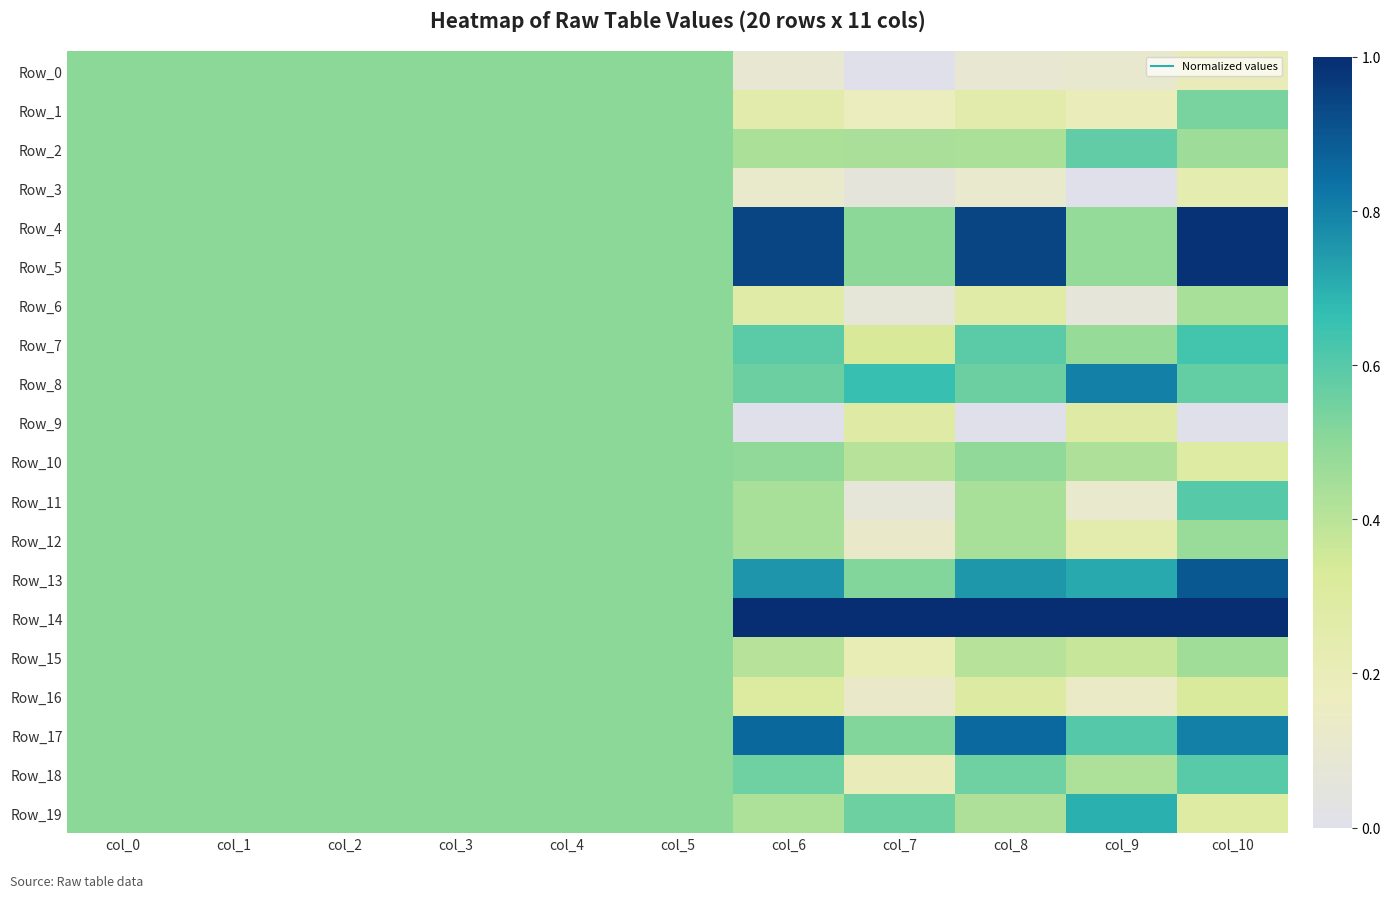

At which category does the chart reach its minimum across all series?

col_7